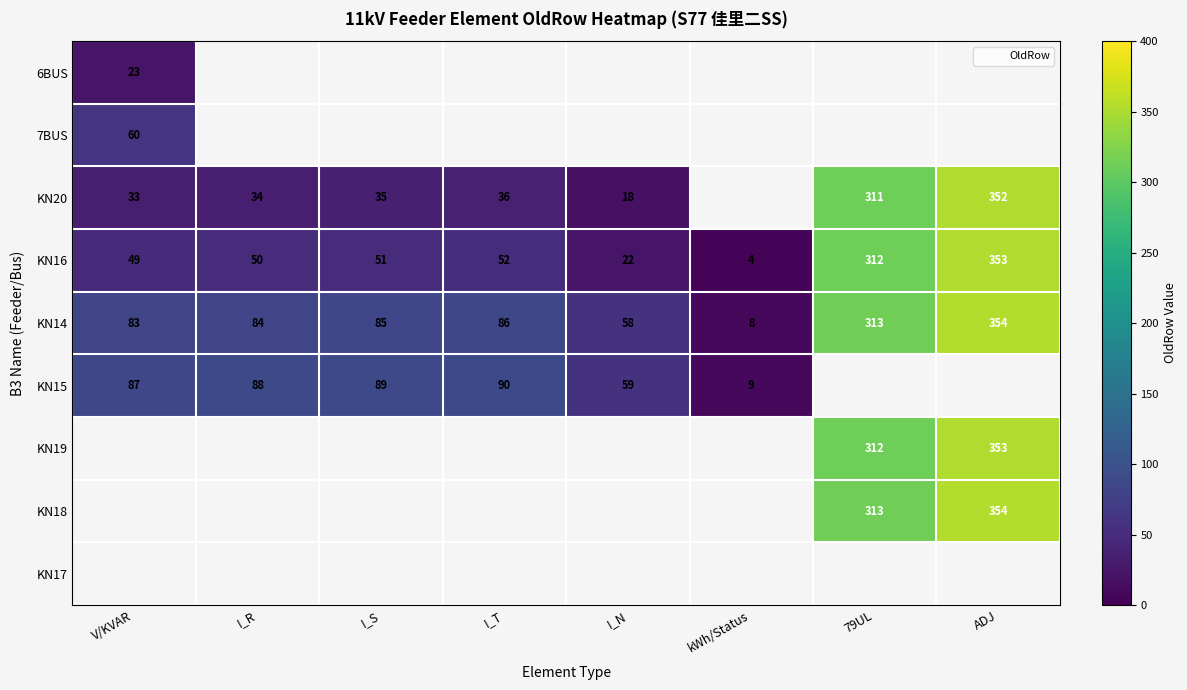

What is the lowest value of the 7BUS series?

60.0